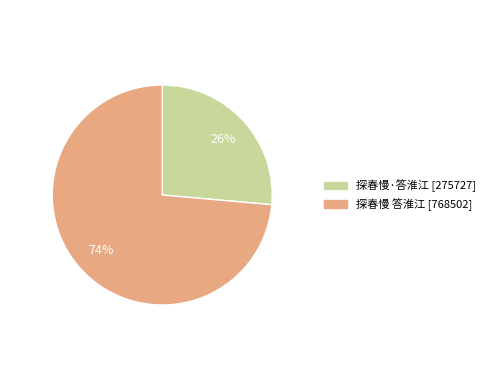

True or false: 探春慢·答淮江 accounts for 26% of the total.

True